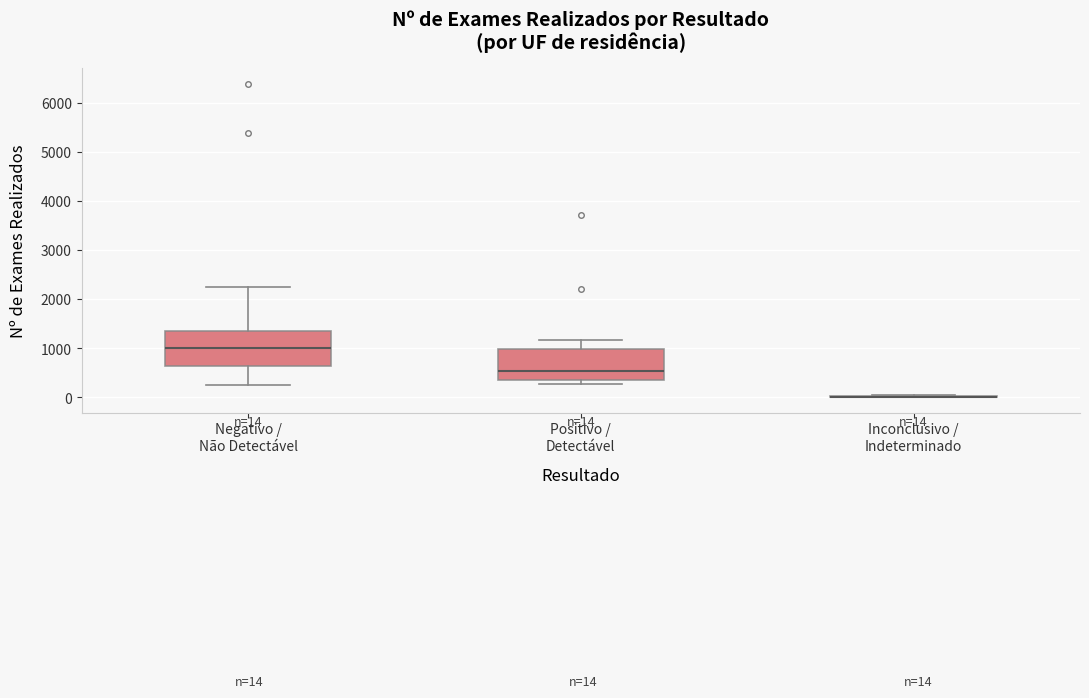

Comparing the boxes themselves (not the whiskers), which one is the tallest?

Negativo / Não Detectável